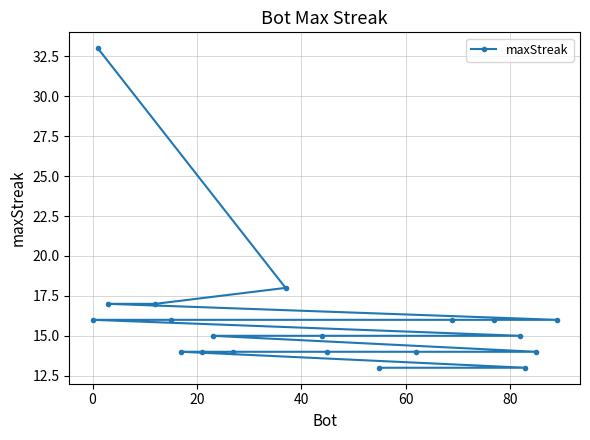

What is the value of the 9th point from the left?

14